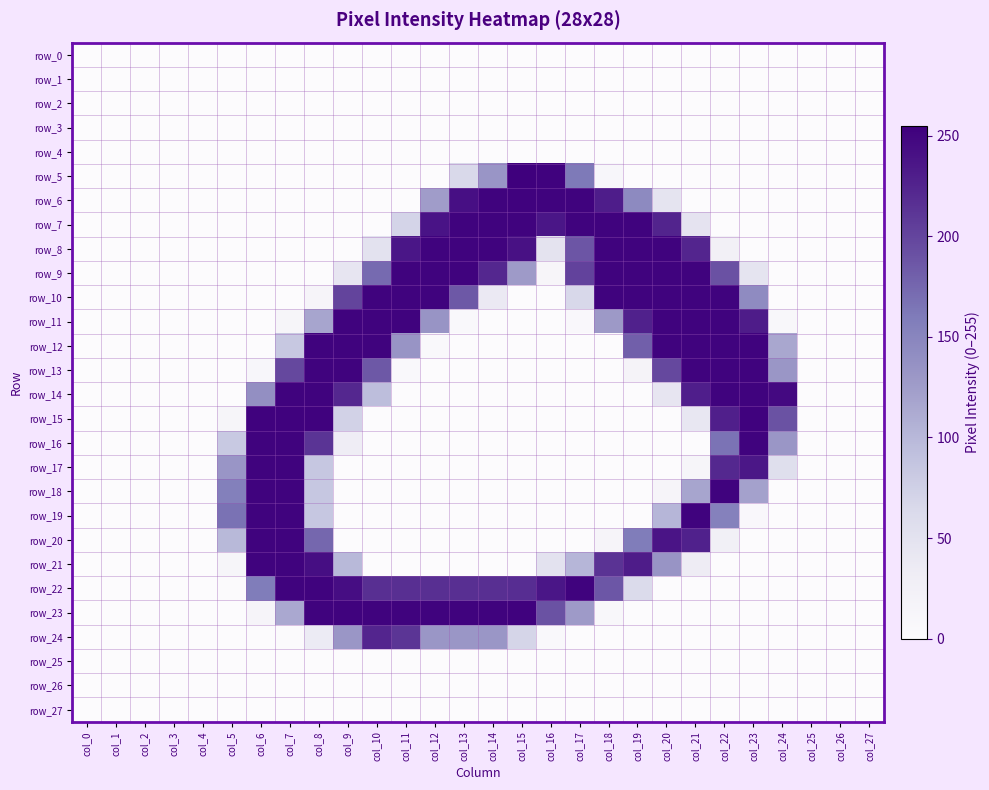

Is the value of row_8 at col_16 greater than the value of row_6 at col_8?

Yes